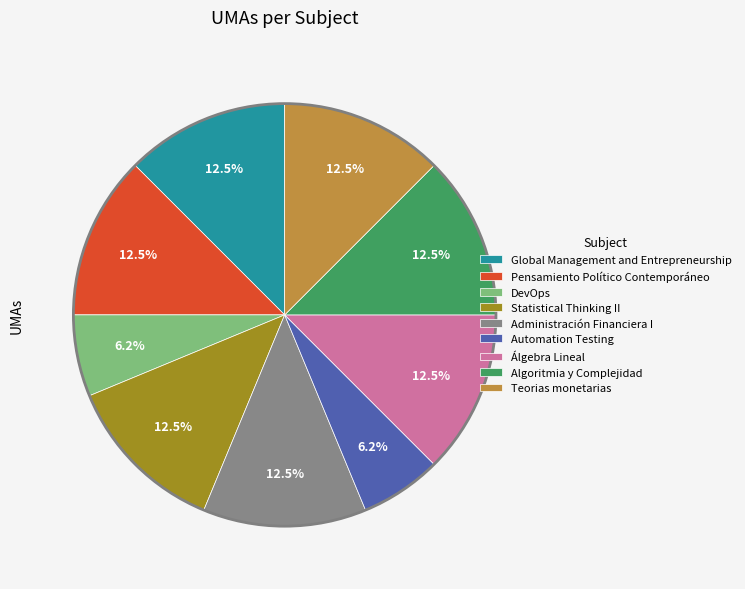

Count the number of slices in the pie.

9